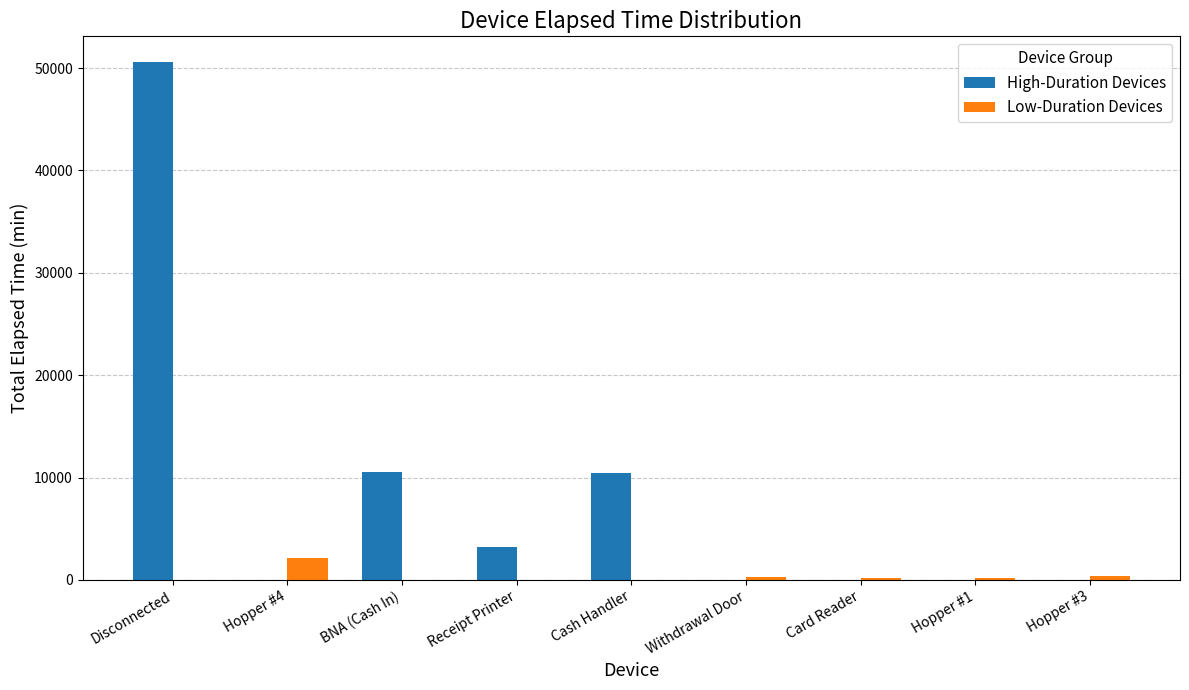

What is the sum of the High-Duration Devices values at BNA (Cash In) and Card Reader?

10530